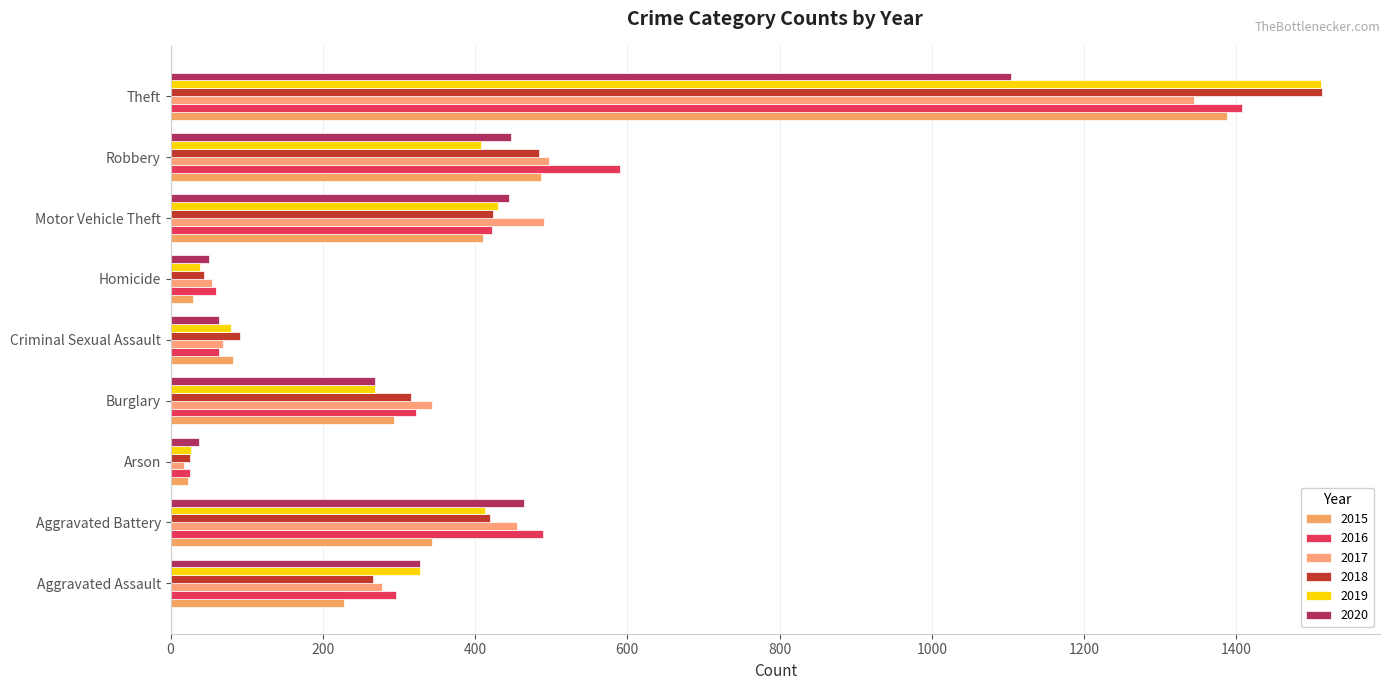

How many values in the 2018 series are below 316?

4